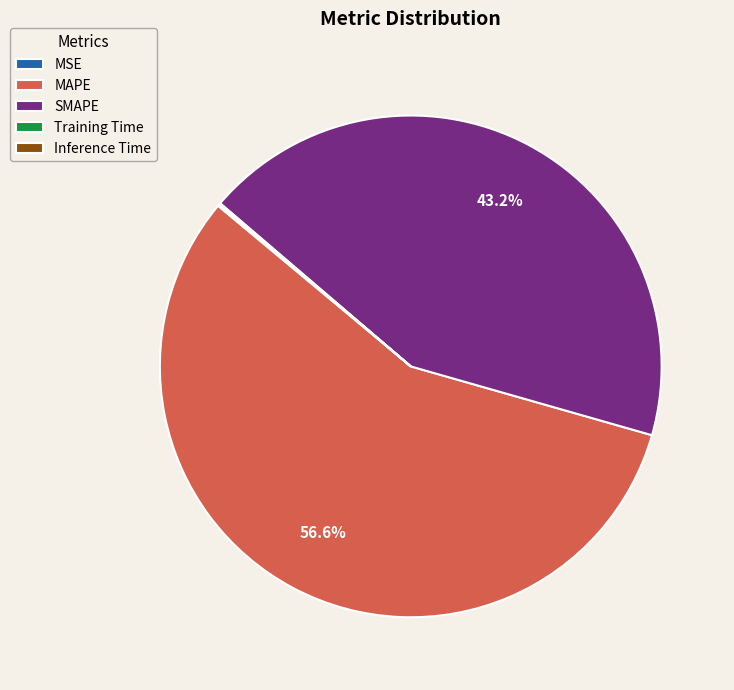

Which slice is the largest?

MAPE